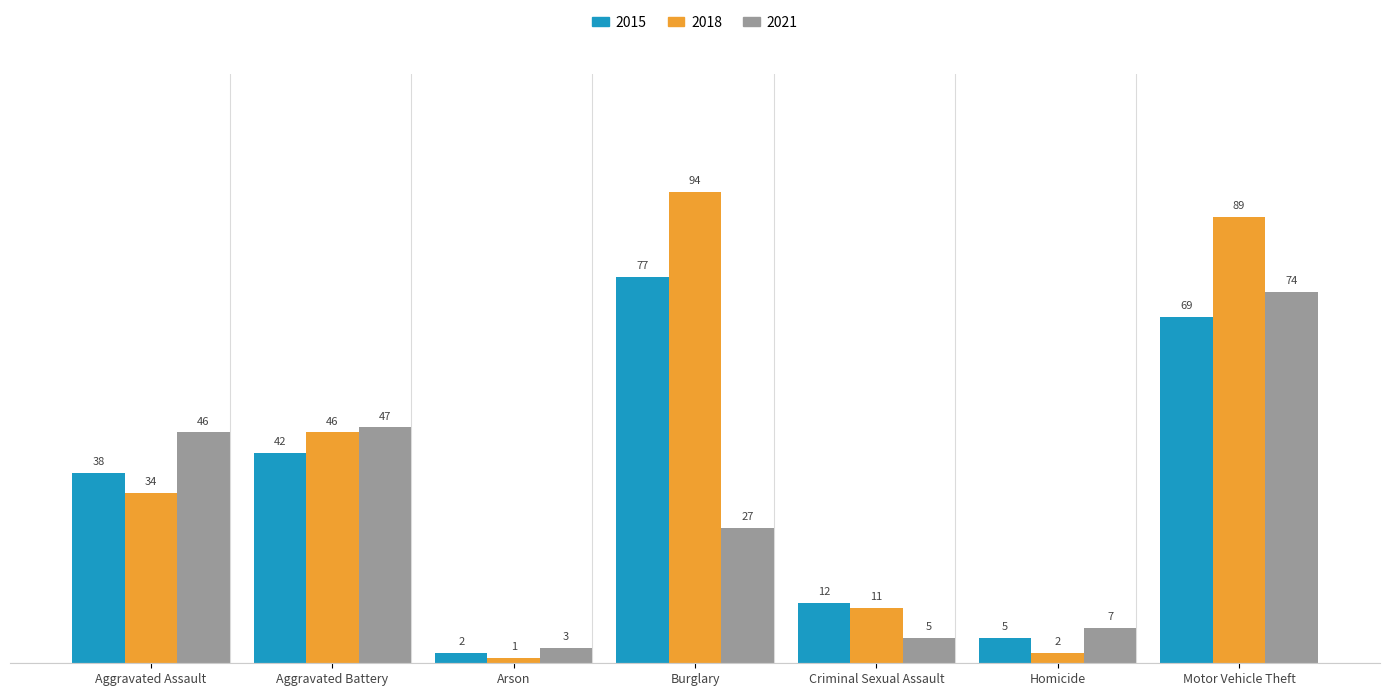

At which label is 2015 closest to 39?

Aggravated Assault